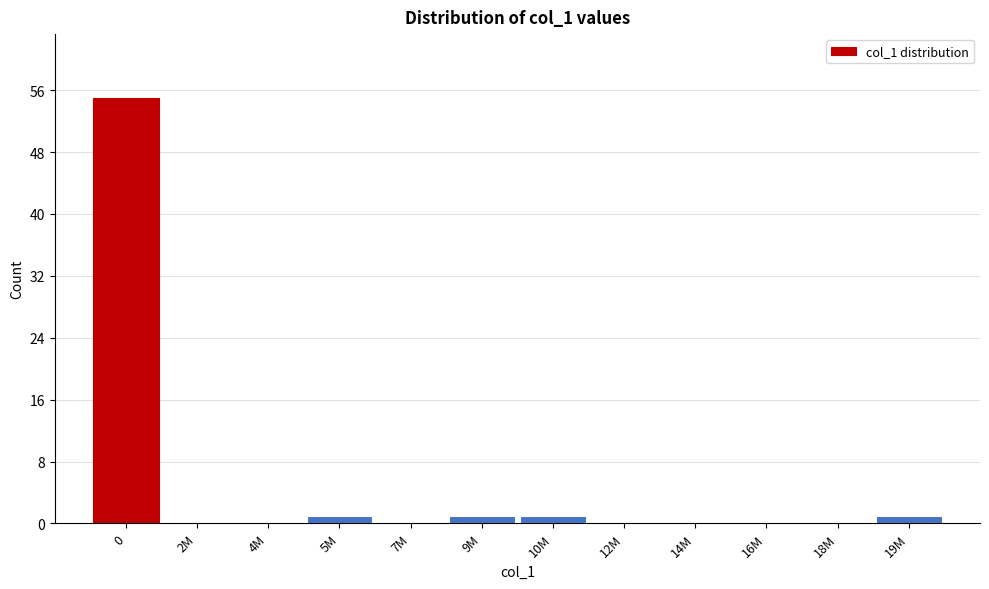

Reading right to left, extract all data points from this chart.

19M=1	18M=0	16M=0	14M=0	12M=0	10M=1	9M=1	7M=0	5M=1	4M=0	2M=0	0=55